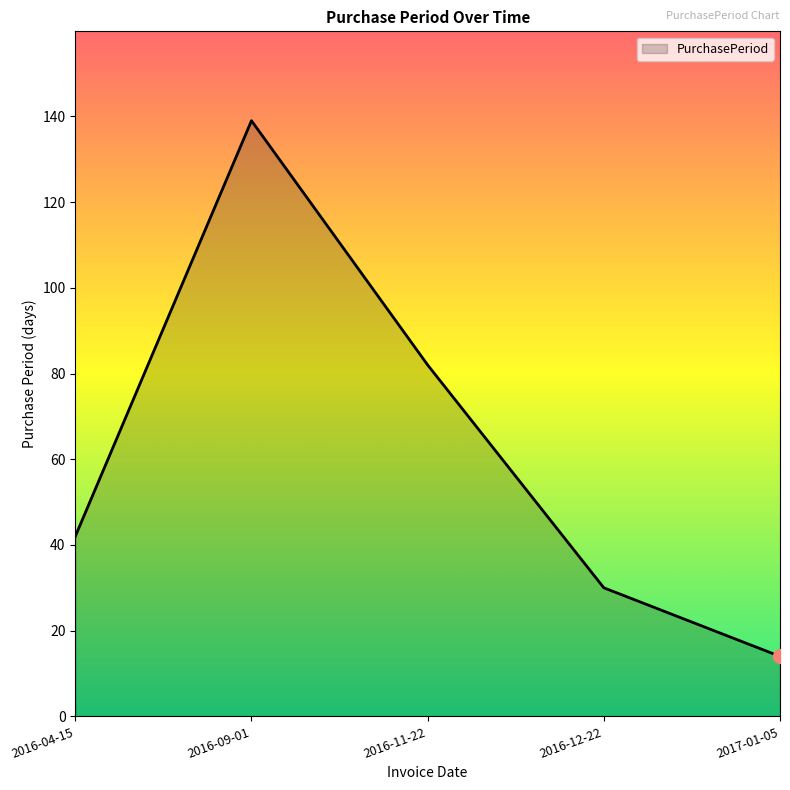

What is the difference between the second highest and second lowest values?

52